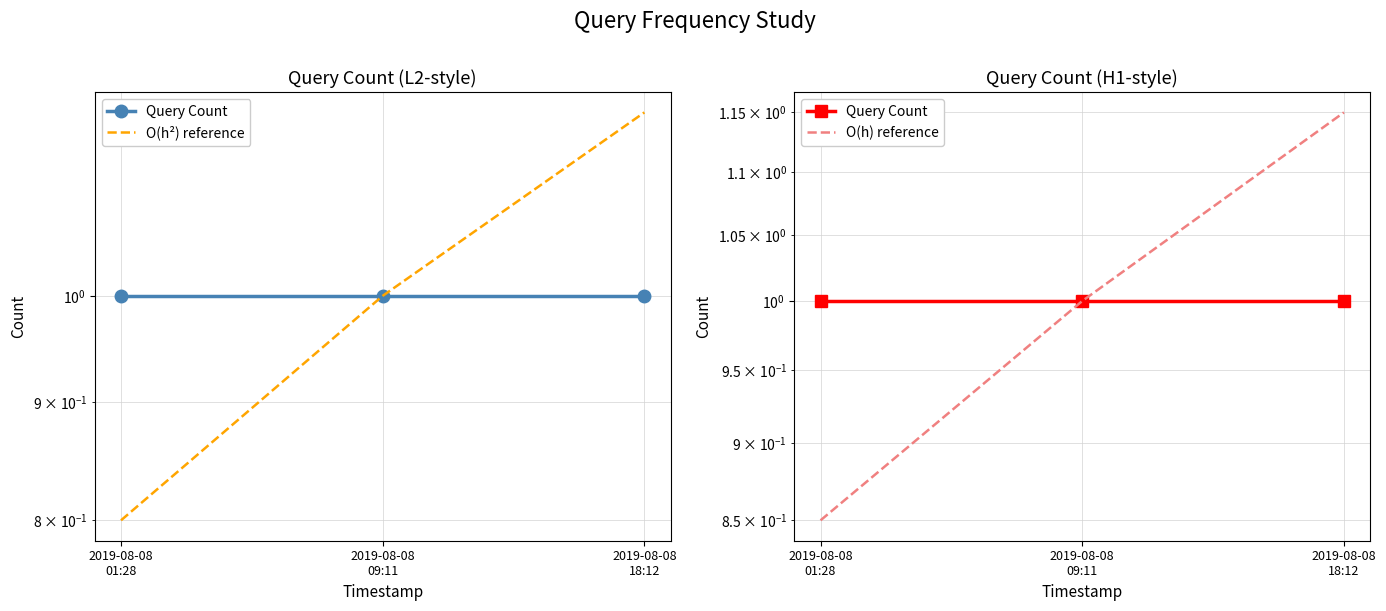

Between 2019-08-08
01:28 and 2019-08-08
18:12, which series saw the biggest shift?

O(h²) reference